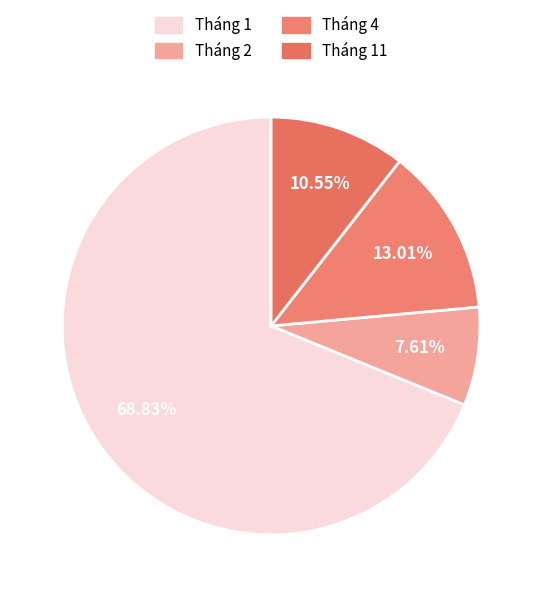

Rank the categories by value from highest to lowest.

Tháng 1, Tháng 4, Tháng 11, Tháng 2